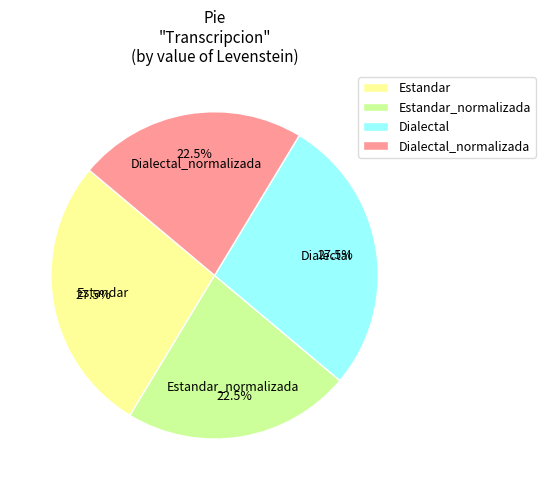

Is there any slice that represents more than half of the pie?

No